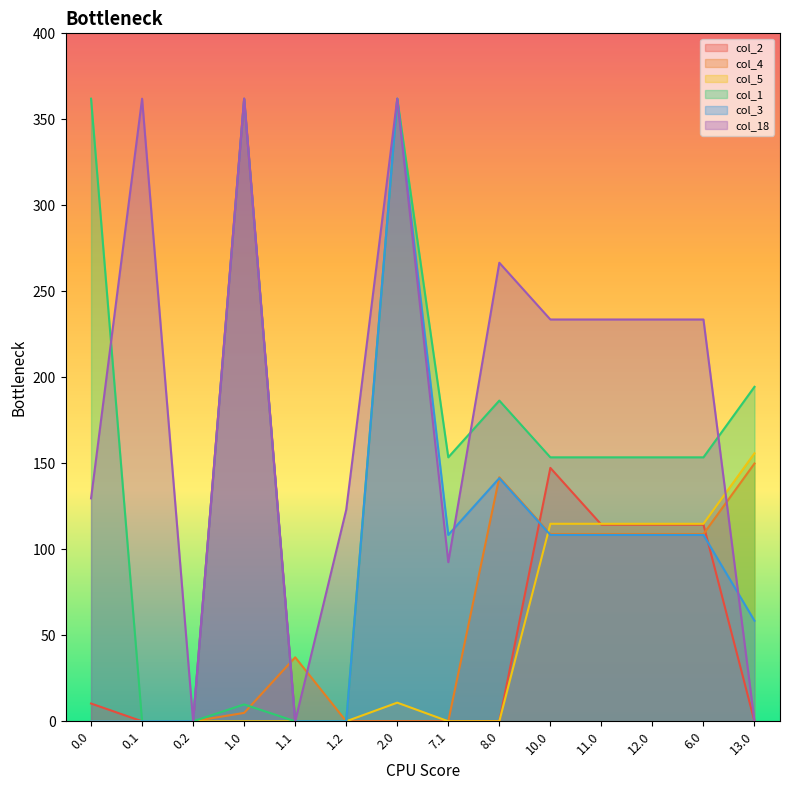

Reading left to right, what are all the values shown in this chart?

col_2: 0.0=10.3	0.1=0.0	0.2=0.0	1.0=362.0	1.1=0.0	1.2=0.0	2.0=0.0	7.1=0.0	8.0=0.0	10.0=147.3	11.0=114.3	12.0=114.3	6.0=114.3	13.0=0.0
col_4: 0.0=0.0	0.1=0.0	0.2=0.0	1.0=4.9	1.1=37.2	1.2=0.0	2.0=0.0	7.1=0.0	8.0=141.9	10.0=108.9	11.0=108.9	12.0=108.9	6.0=108.9	13.0=149.9
col_5: 0.0=0.0	0.1=0.0	0.2=0.0	1.0=0.0	1.1=0.0	1.2=0.0	2.0=10.8	7.1=0.0	8.0=0.0	10.0=114.8	11.0=114.8	12.0=114.8	6.0=114.8	13.0=155.8
col_1: 0.0=362.0	0.1=0.0	0.2=0.0	1.0=9.8	1.1=0.0	1.2=0.0	2.0=362.0	7.1=153.5	8.0=186.5	10.0=153.5	11.0=153.5	12.0=153.5	6.0=153.5	13.0=194.5
col_3: 0.0=0.0	0.1=0.0	0.2=0.0	1.0=362.0	1.1=0.0	1.2=0.0	2.0=362.0	7.1=108.4	8.0=141.4	10.0=108.4	11.0=108.4	12.0=108.4	6.0=108.4	13.0=58.5
col_18: 0.0=129.6	0.1=362.0	0.2=0.0	1.0=362.0	1.1=0.0	1.2=123.0	2.0=362.0	7.1=92.5	8.0=266.6	10.0=233.6	11.0=233.6	12.0=233.6	6.0=233.6	13.0=0.0